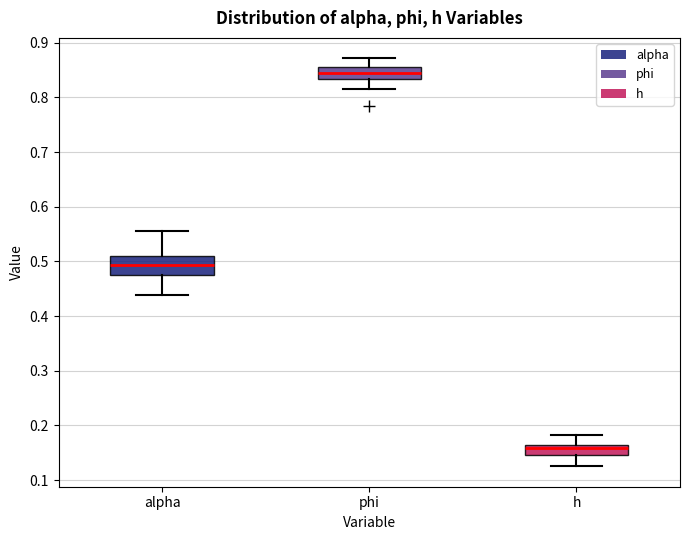

Reading left to right, transcribe this box plot: for each box, give where its median line is, the range the box spans, and where its two whiskers end, as read against the y-axis. The values are not printed on the chart, so give them approximately, as read against the axis.

alpha: median 0.49, box 0.48 to 0.51, whiskers 0.44 to 0.56
phi: median 0.84, box 0.83 to 0.86, whiskers 0.82 to 0.87
h: median 0.16 (just below the box's upper edge), box 0.15 to 0.16, whiskers 0.13 to 0.18